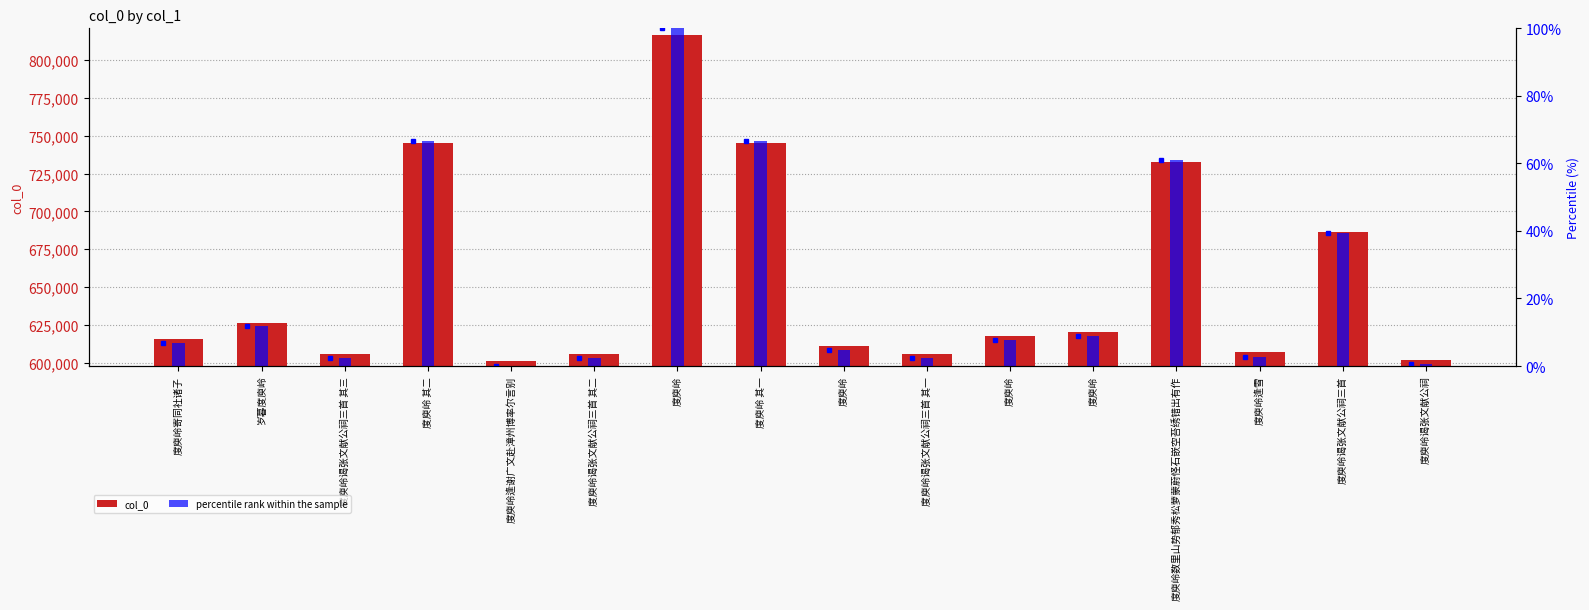

How many groups of bars are there?

16